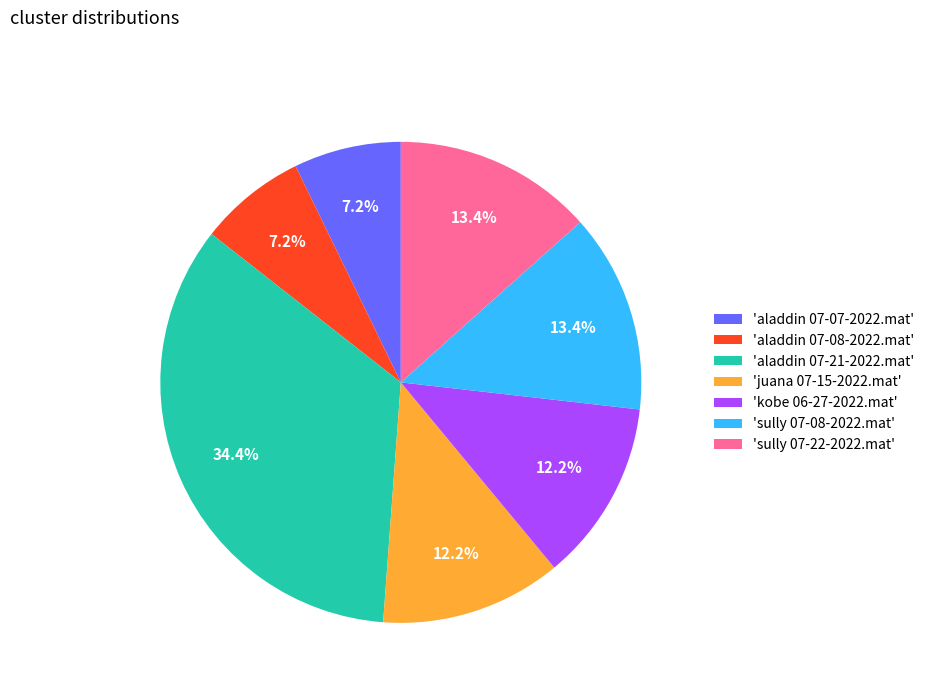

Which category has the biggest portion of the pie?

'aladdin 07-21-2022.mat'